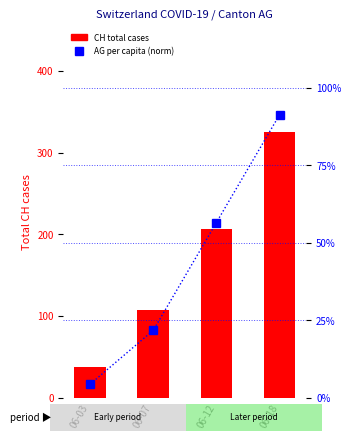

Is it true that CH (total cases) equals 325.0 at 06-18?

True